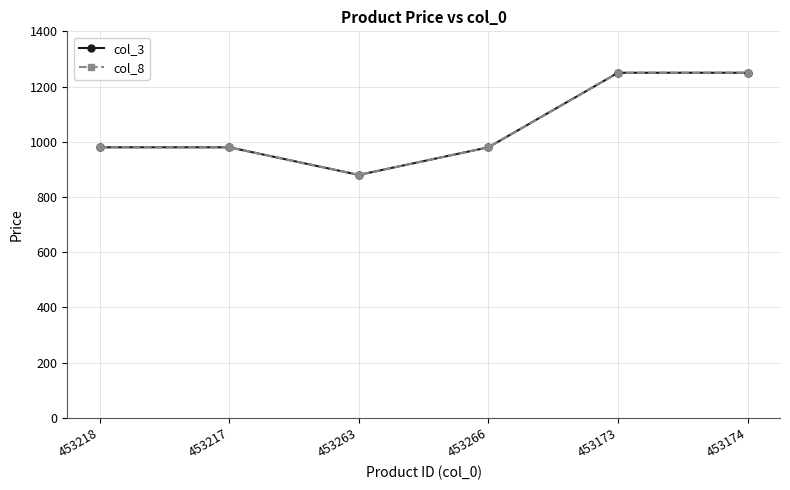

What is the greatest value displayed?

1250